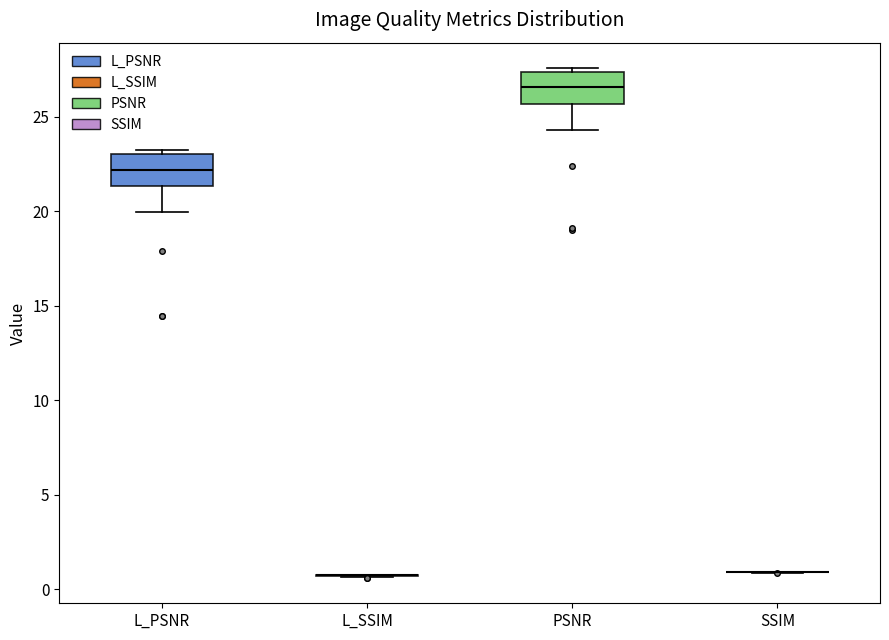

Reading left to right, transcribe this box plot: for each box, give where its median line is, the range the box spans, and where its two whiskers end, as read against the y-axis. The values are not printed on the chart, so give them approximately, as read against the axis.

L_PSNR: median 22.0, box 21.5 to 23.0, whiskers 20.0 to 23.0 (just above the box's upper edge)
L_SSIM: box collapsed to a line at 0.5, whiskers 0.5 to 1.0
PSNR: median 26.5, box 25.5 to 27.5, whiskers 24.5 to 27.5 (just above the box's upper edge)
SSIM: box collapsed to a line at 1.0, whiskers 1.0 to 1.0